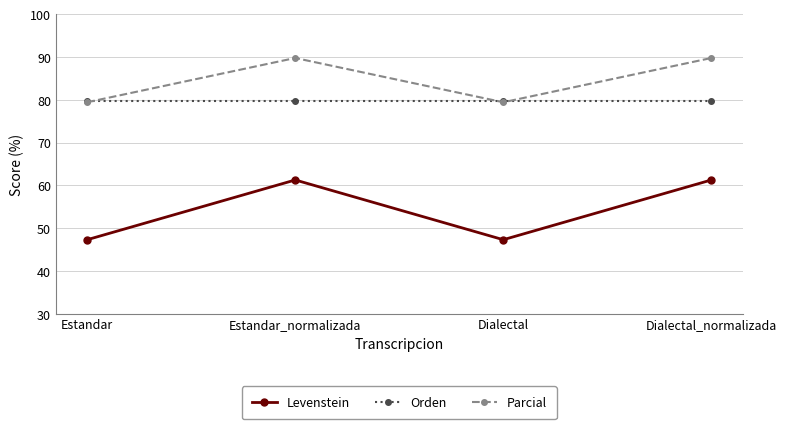

Reading left to right, what are all the values shown in this chart?

Levenstein: Estandar=47.3	Estandar_normalizada=61.3	Dialectal=47.3	Dialectal_normalizada=61.3
Orden: Estandar=79.6	Estandar_normalizada=79.6	Dialectal=79.6	Dialectal_normalizada=79.6
Parcial: Estandar=79.5	Estandar_normalizada=89.8	Dialectal=79.5	Dialectal_normalizada=89.8